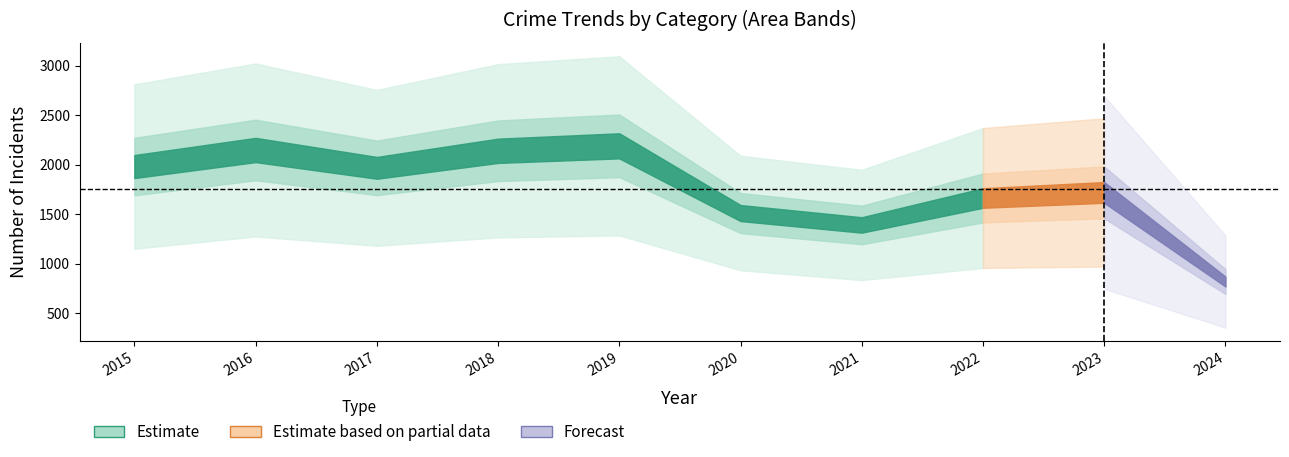

What is the difference between the highest and lowest values at 2019?

1807